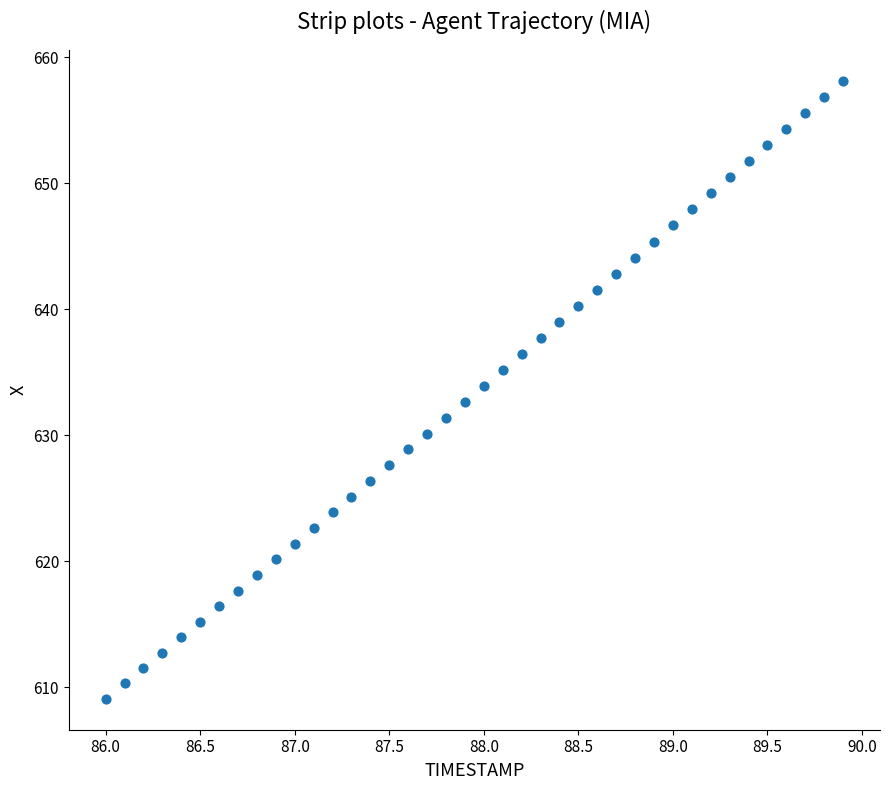

What is the range of X values (max minus min)?

3.9